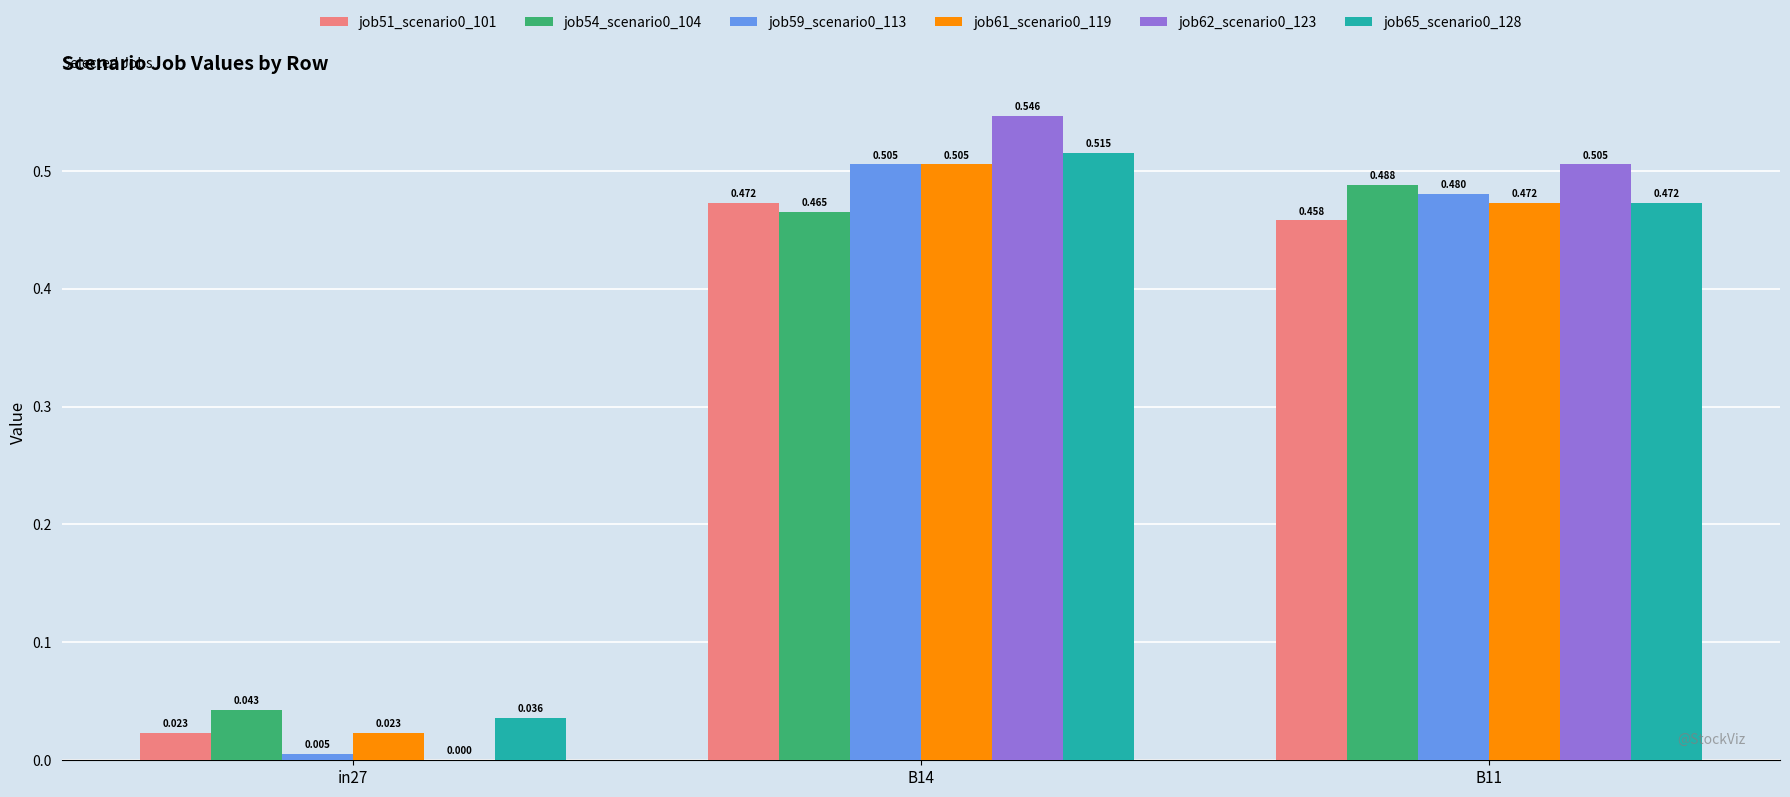

Is the value of job62_scenario0_123 at B14 greater than the value of job54_scenario0_104 at in27?

Yes